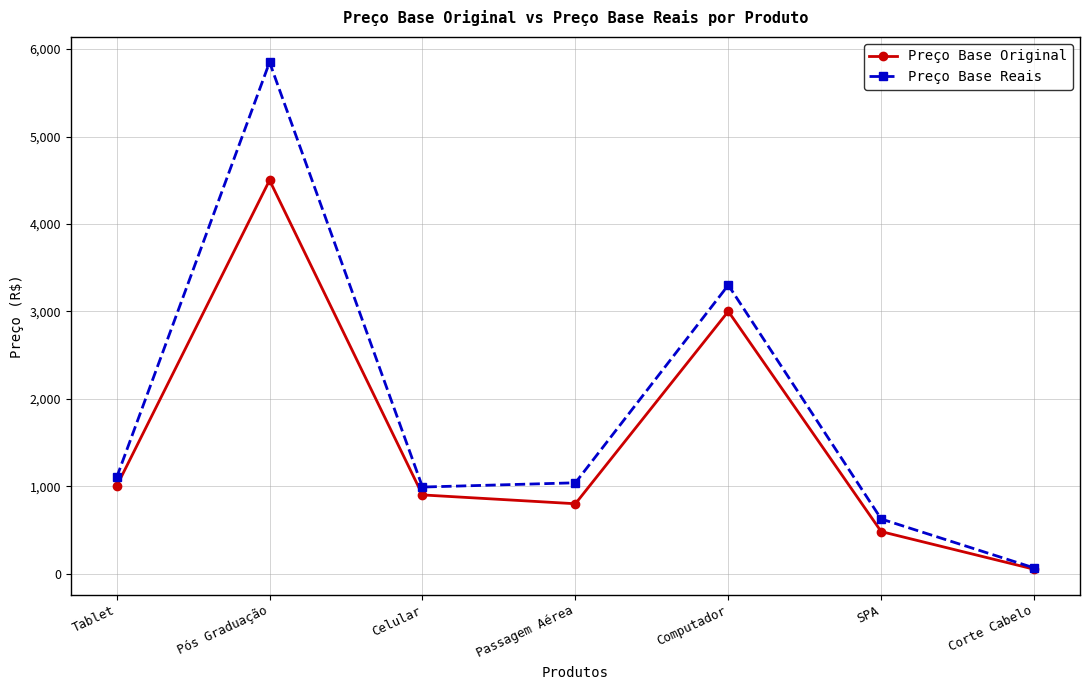

In Preço Base Reais, how many points are higher than both neighbors (excluding endpoints)?

2